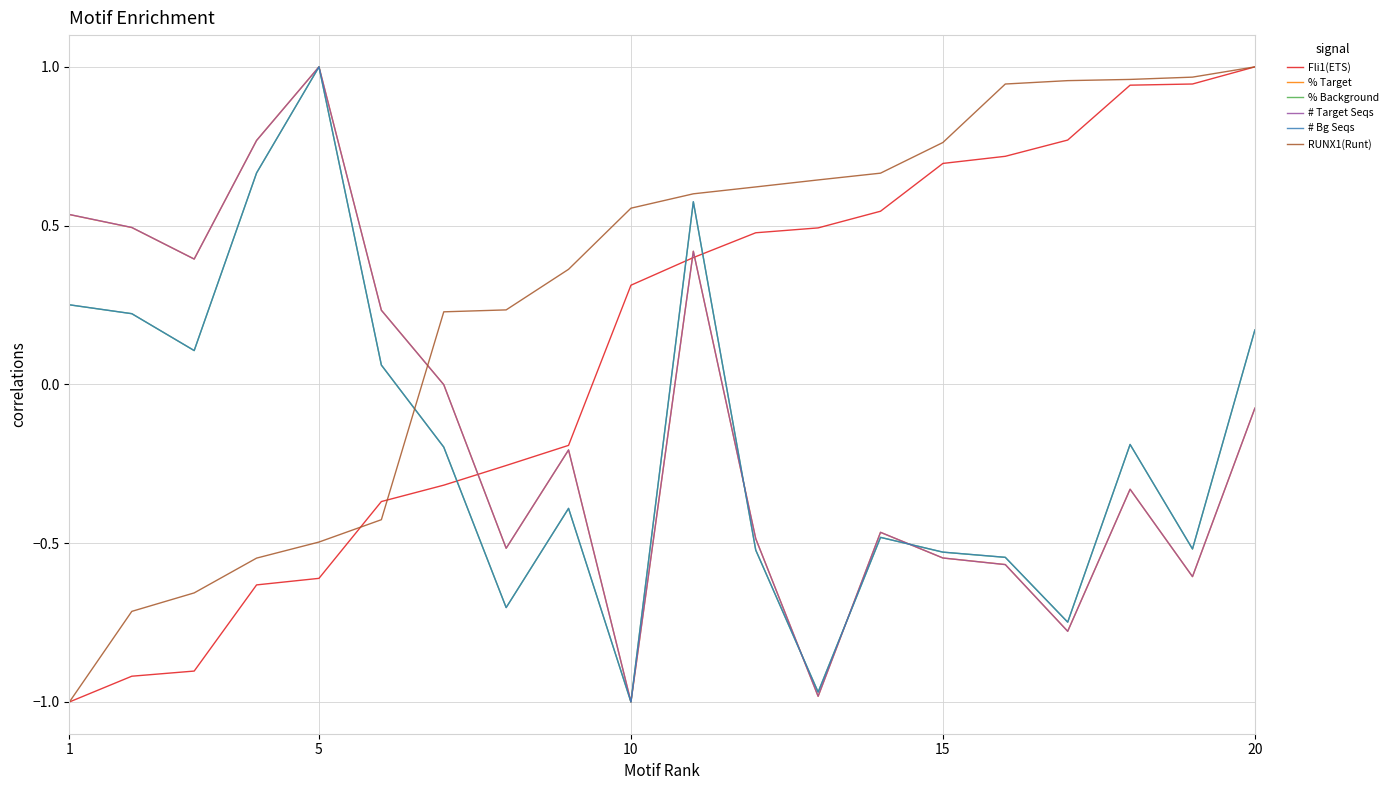

True or false: % Target and # Bg Seqs cross at least once.

True